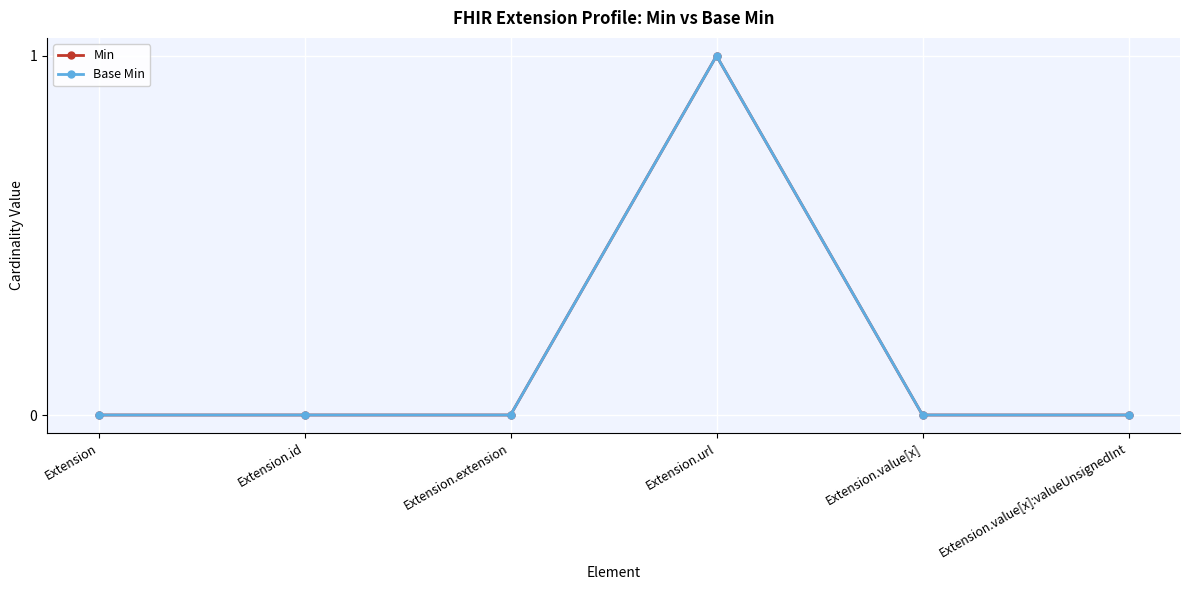

Which category has the highest value across all series?

Extension.url